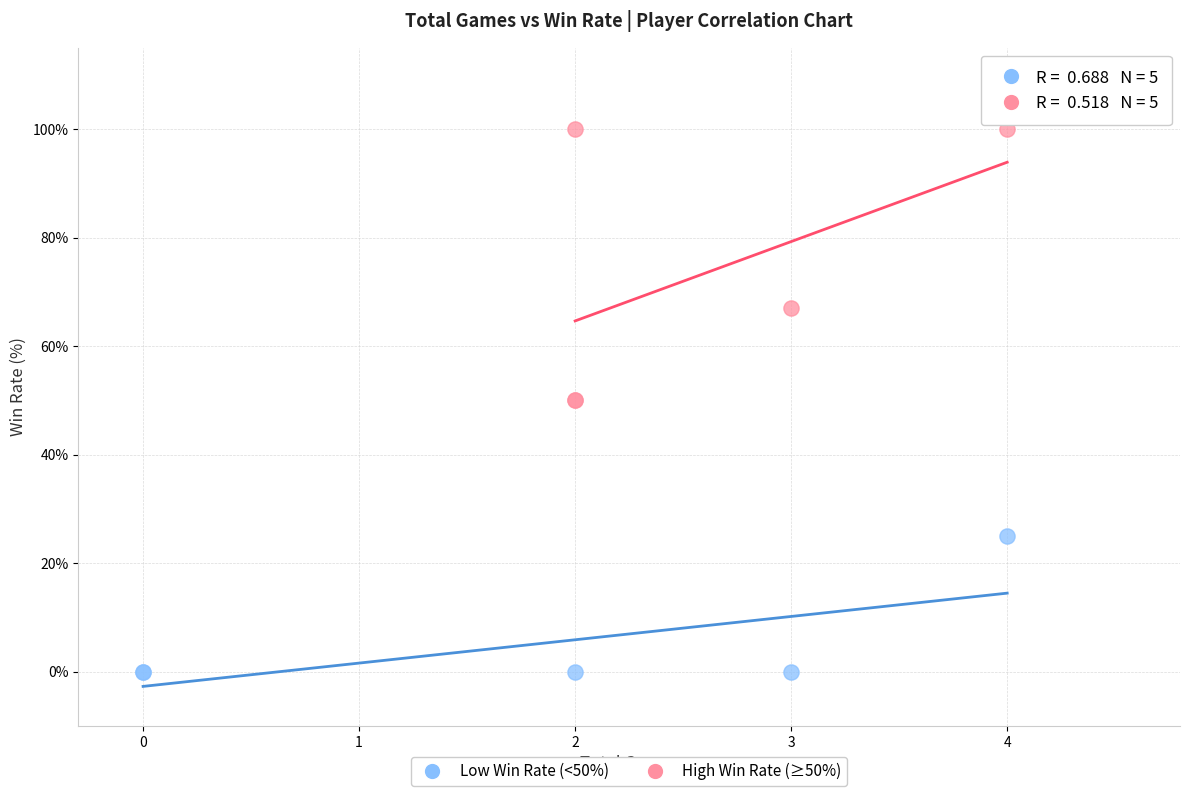

Which series contains the lowest Y value?

Low Win Rate (<50%)